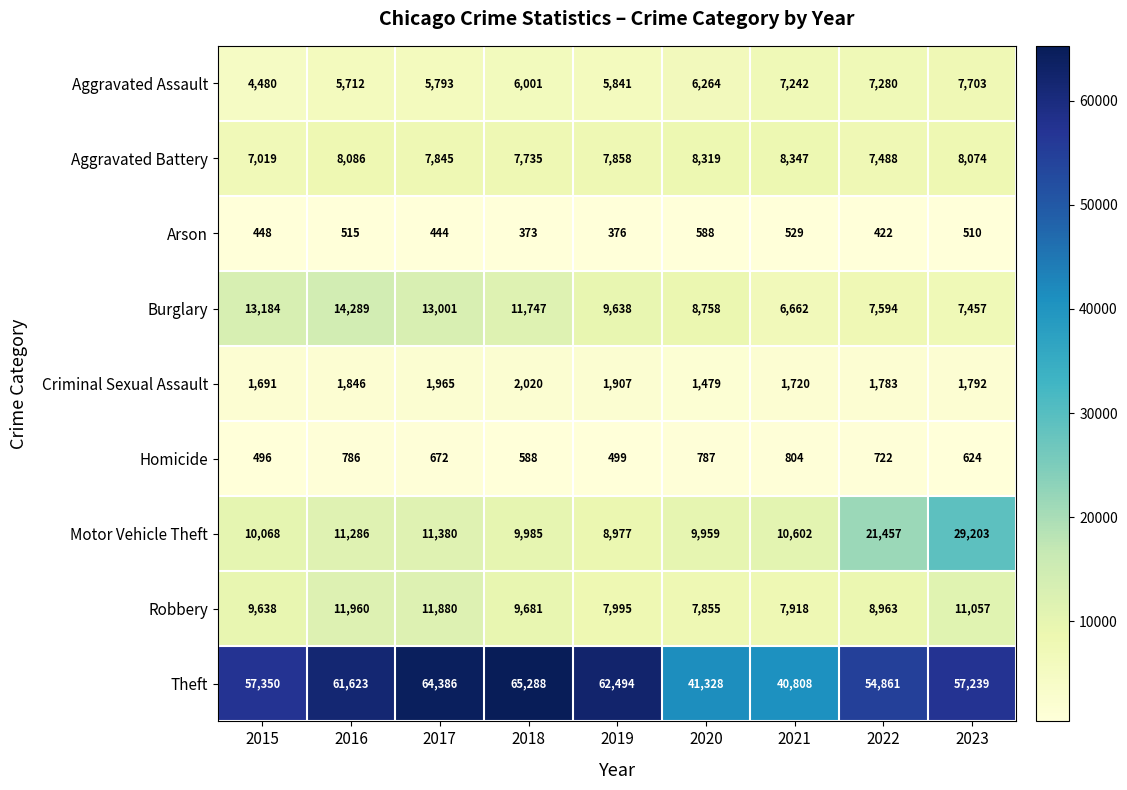

Which series changed the most between 2015 and 2016?

Theft